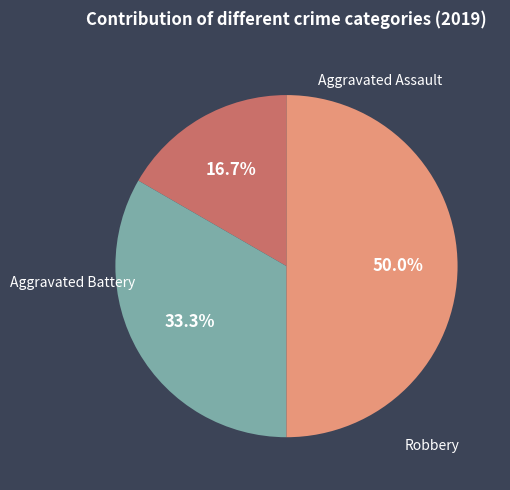

How many segments does this pie chart have?

3